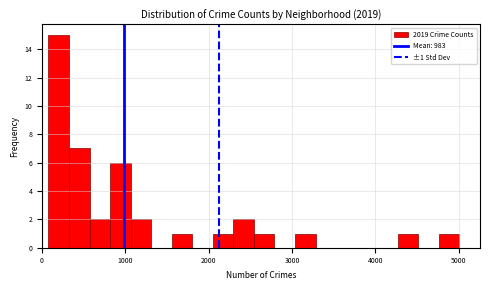

Read against the x-axis, roughly where is the centre of the tallest bar?

200